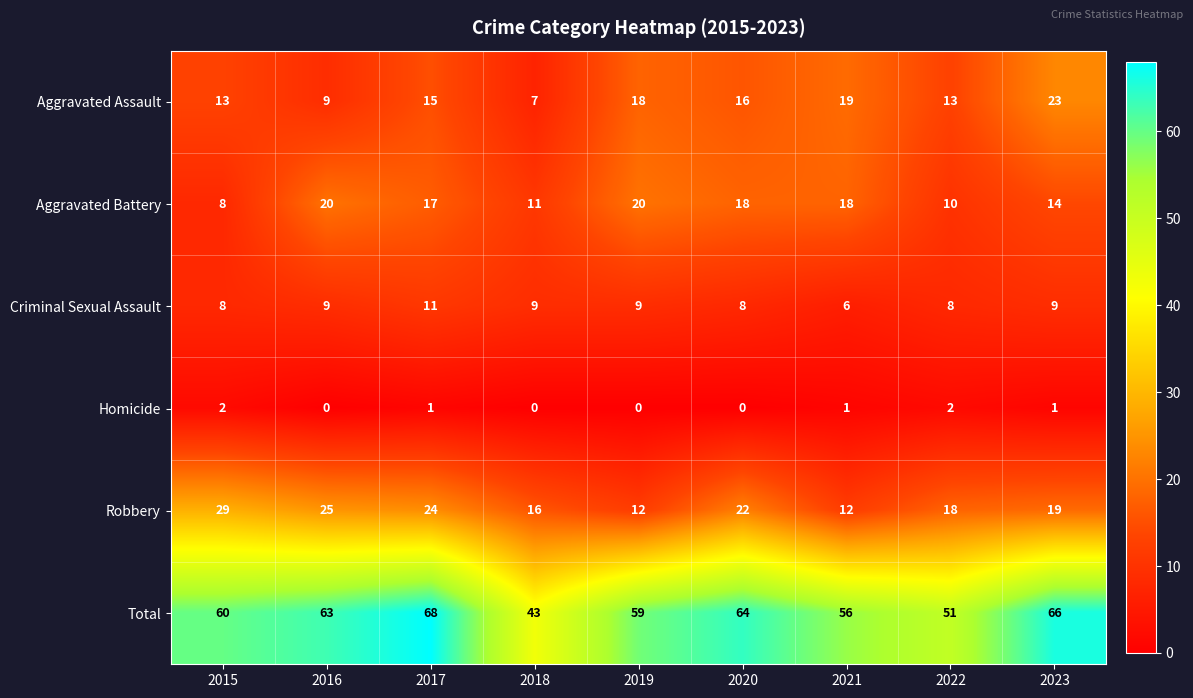

What is the difference between the maximum and minimum values in the Aggravated Battery series?

12